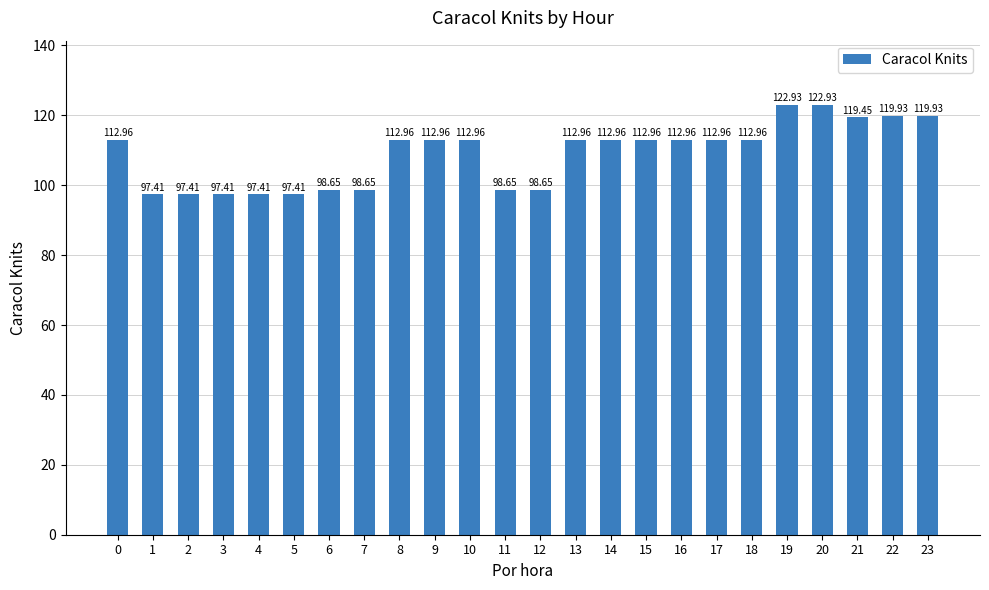

Which has a higher value, 0 or 23?

23